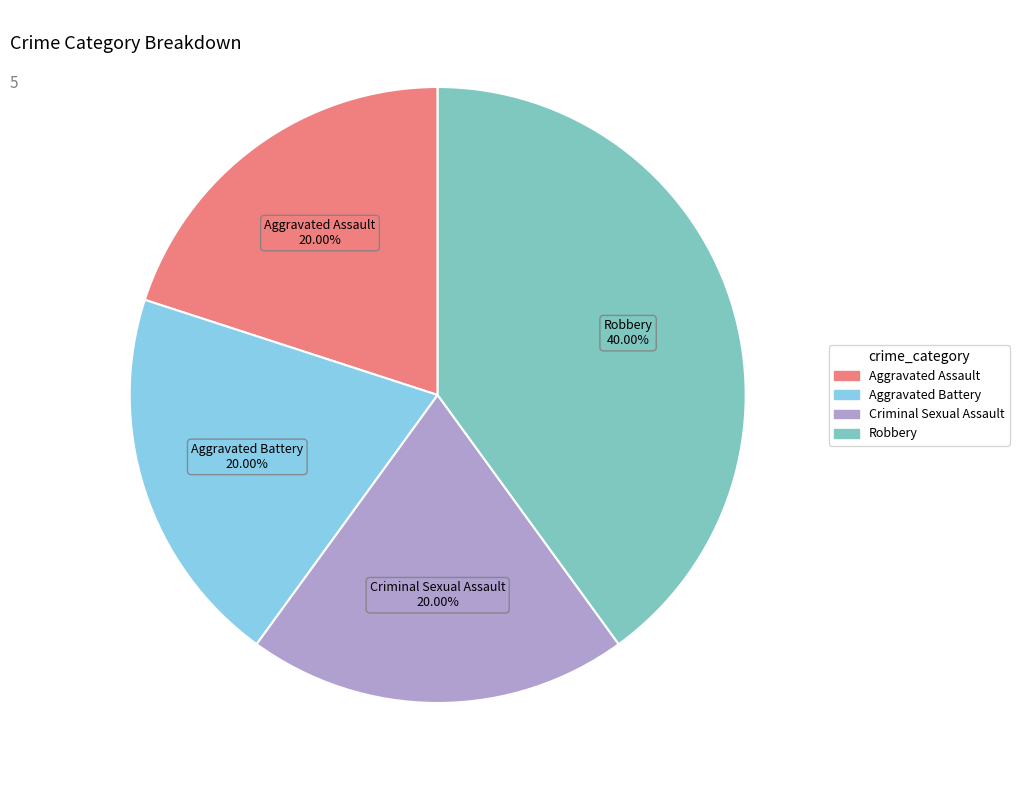

The Criminal Sexual Assault slice represents 20% of the pie. True or false?

True